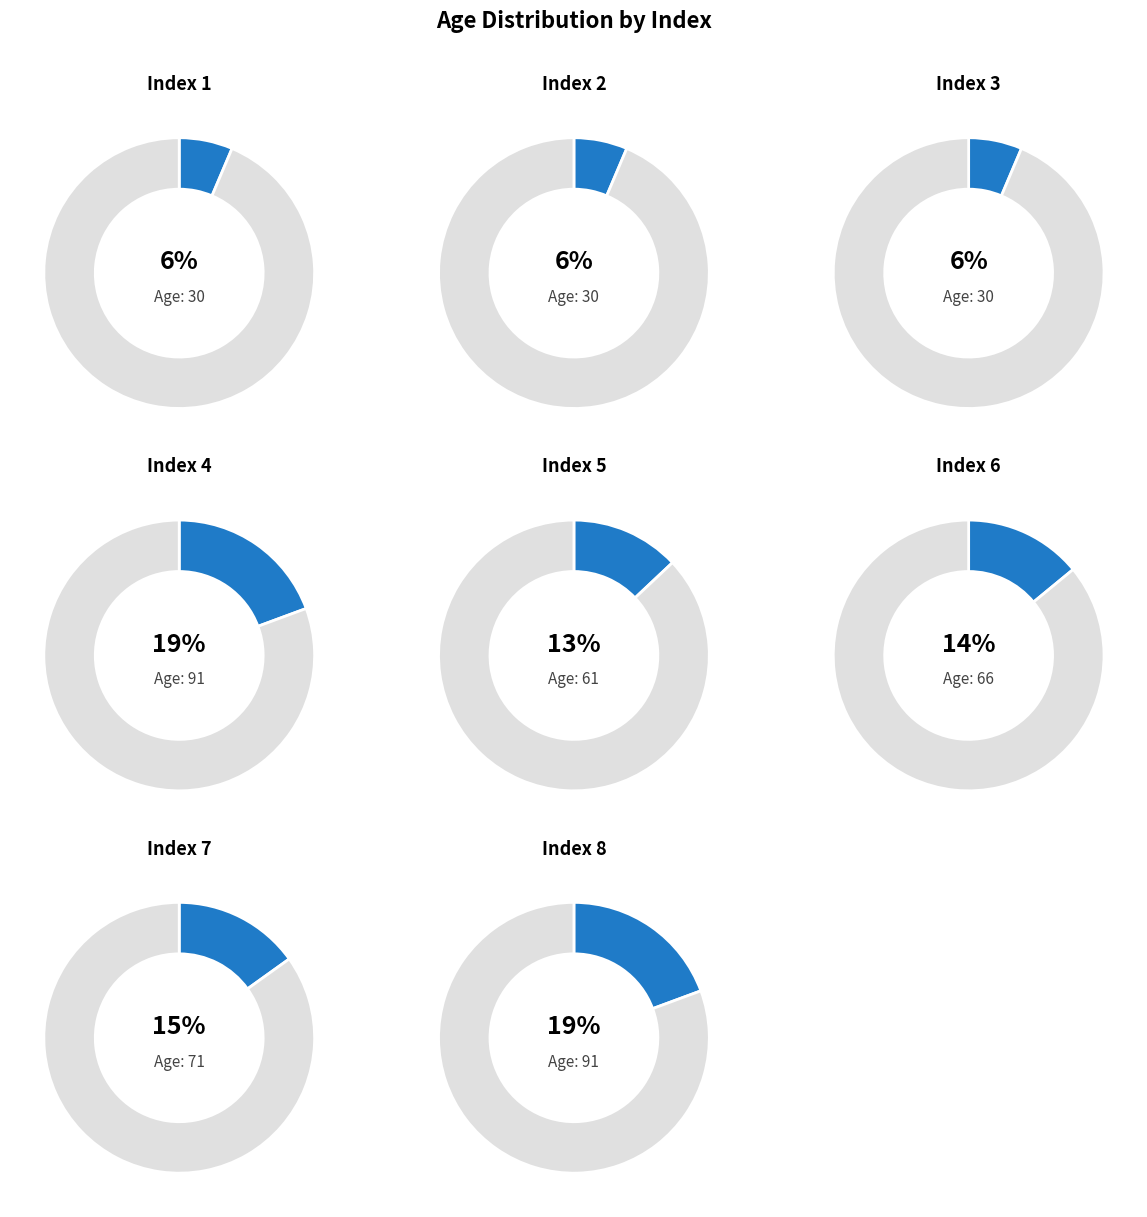

Is 5 the majority of the pie?

No